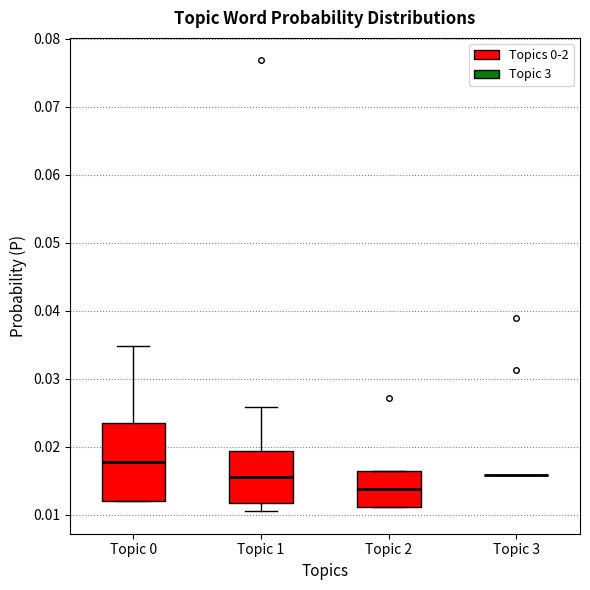

Reading left to right, transcribe this box plot: for each box, give where its median line is, the range the box spans, and where its two whiskers end, as read against the y-axis. The values are not printed on the chart, so give them approximately, as read against the axis.

Topic 0: median 0.018, box 0.012 to 0.023, whiskers 0.012 to 0.035
Topic 1: median 0.016, box 0.012 to 0.019, whiskers 0.011 to 0.026
Topic 2: median 0.014, box 0.011 to 0.016, whiskers 0.011 to 0.016
Topic 3: box collapsed to a line at 0.016, whiskers 0.016 to 0.016